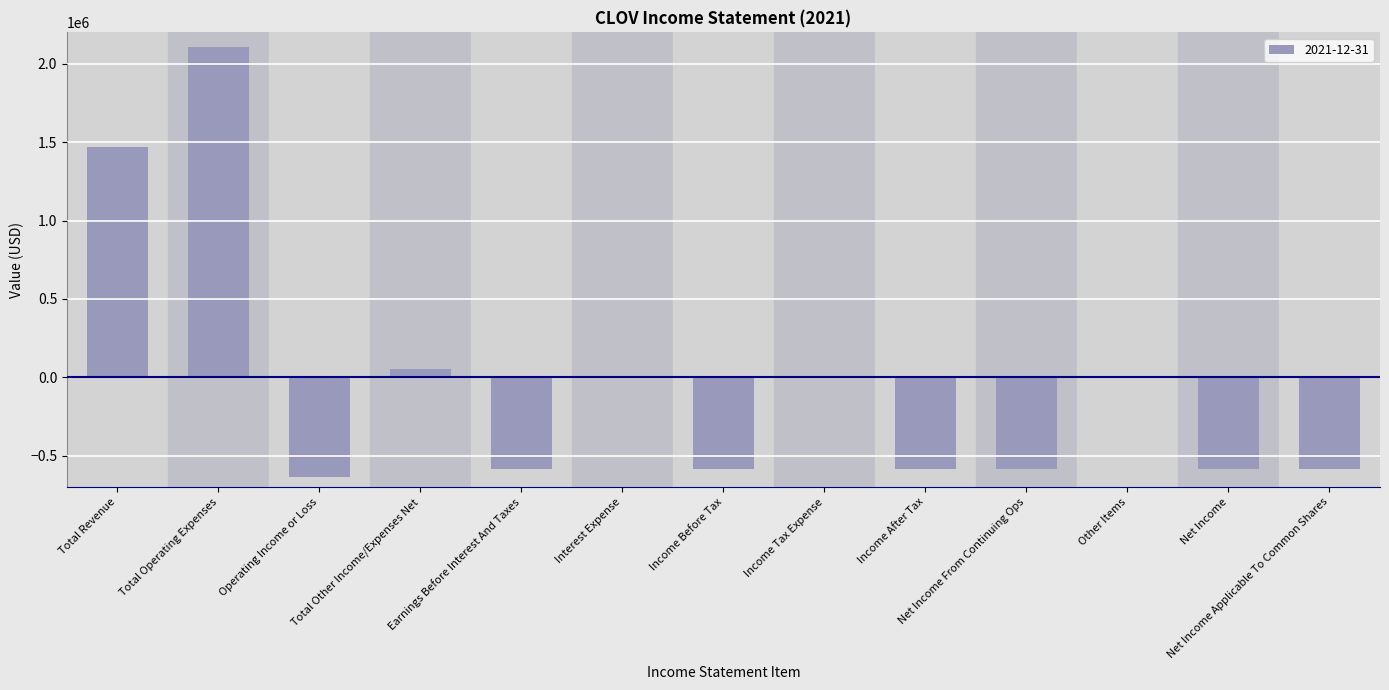

What is the greatest value displayed?

2109000